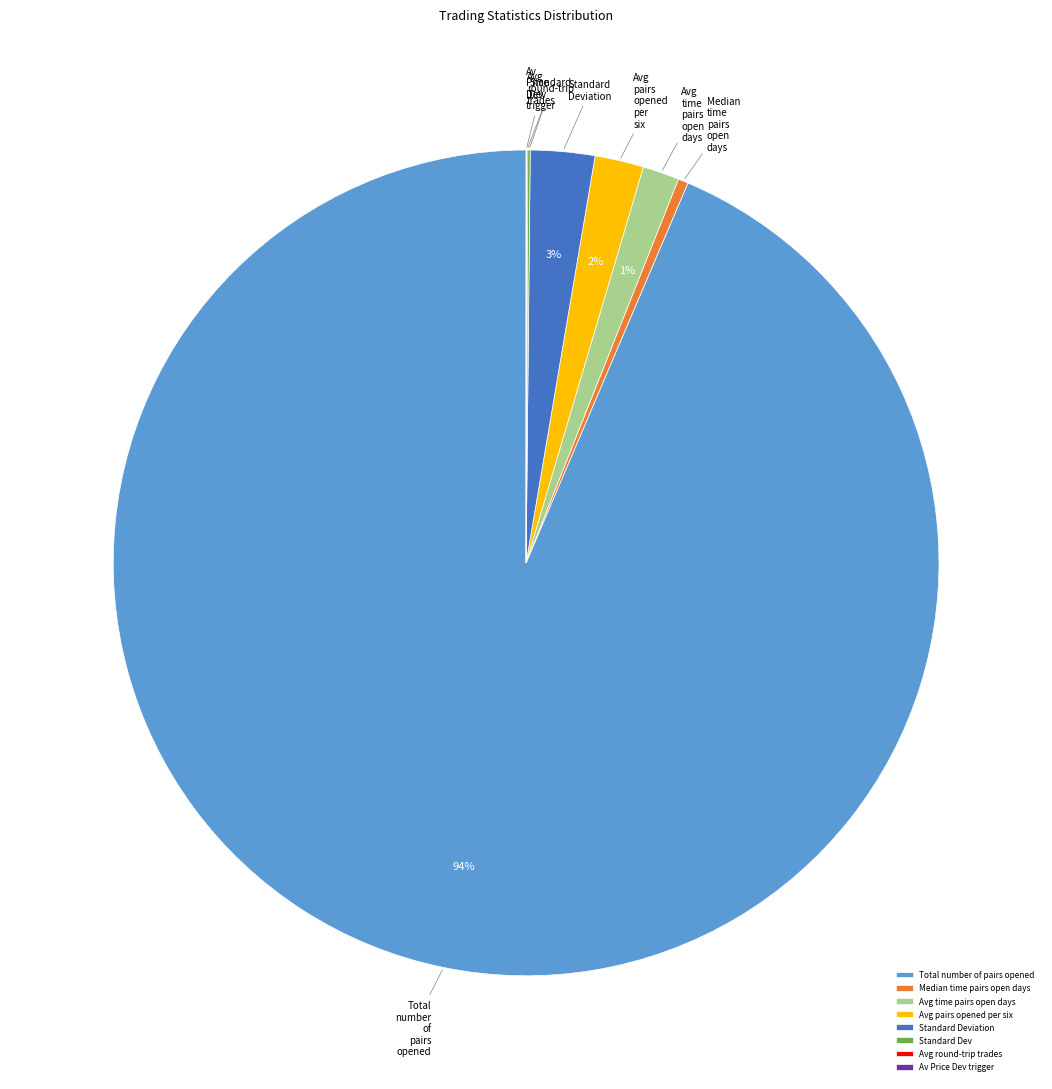

What percentage is the Total number of pairs opened slice, to the nearest percent?

94%